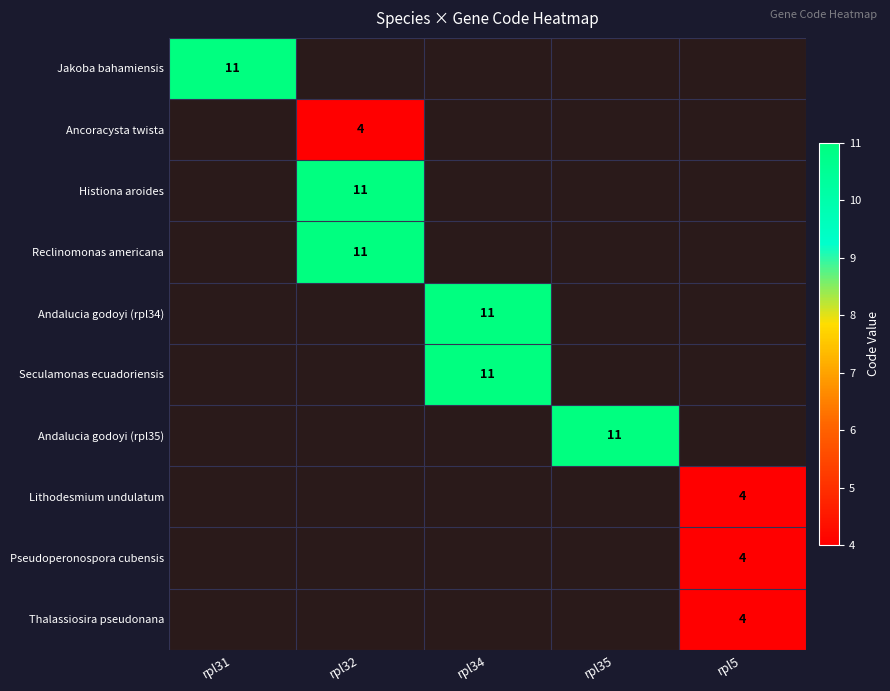

At how many categories does at least one series exceed 9?

4